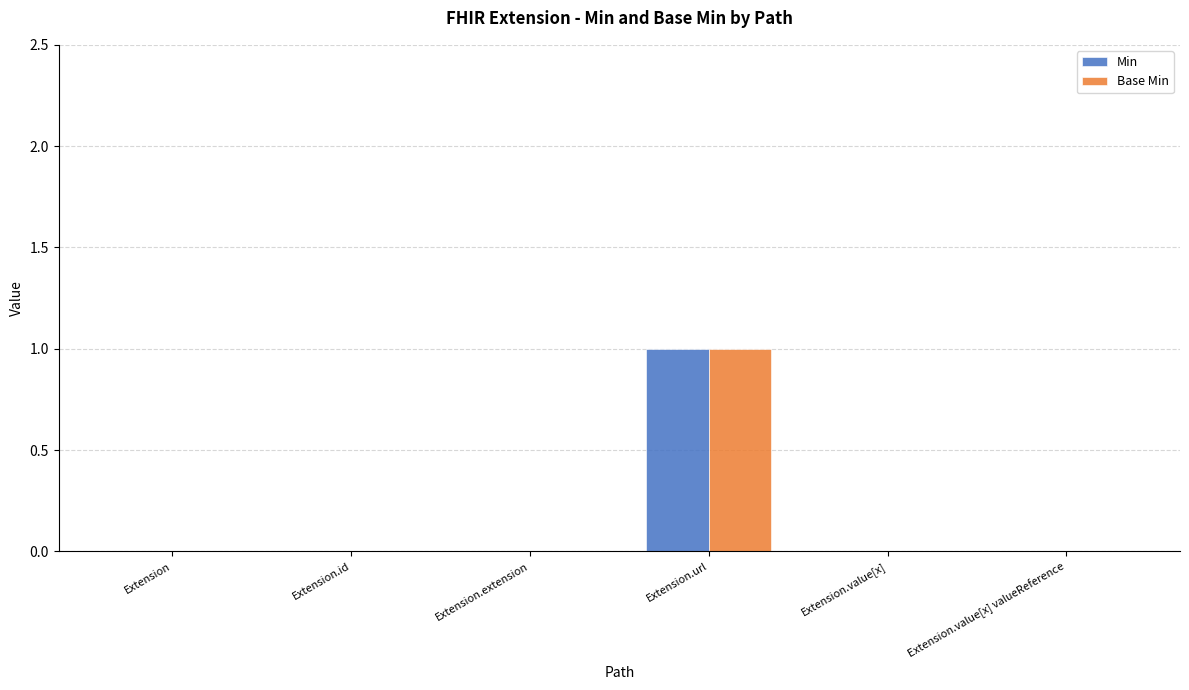

At which category is the sum across all series the highest?

Extension.url